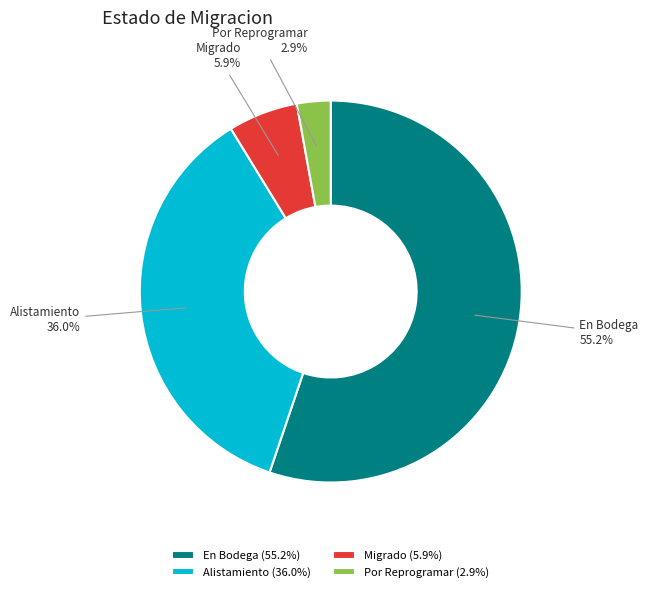

Is it true that Alistamiento is 36% of the pie?

True